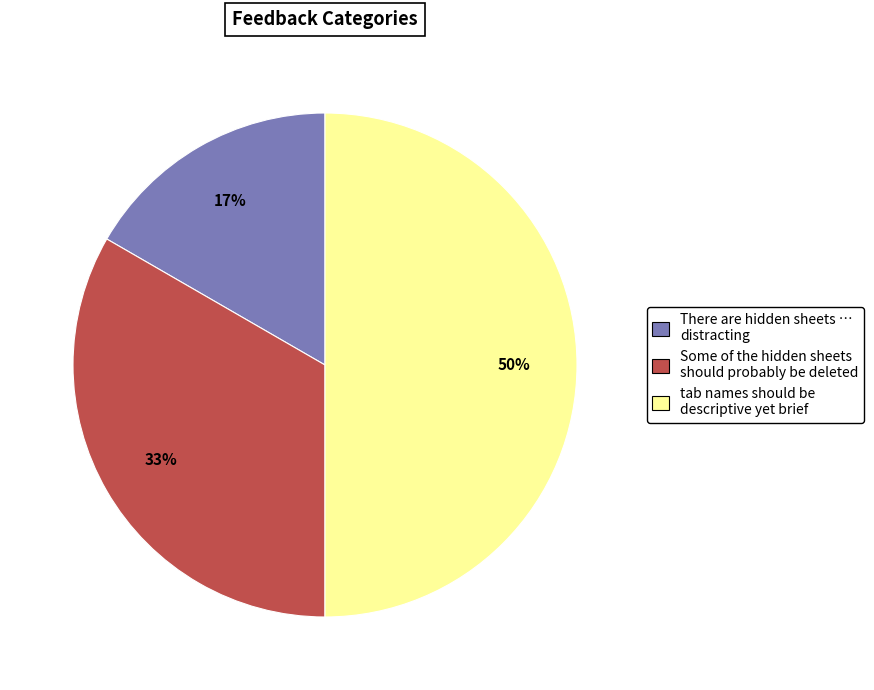

Do There are hidden sheets … distracting and tab names should be descriptive yet brief together represent more than half of the pie?

Yes